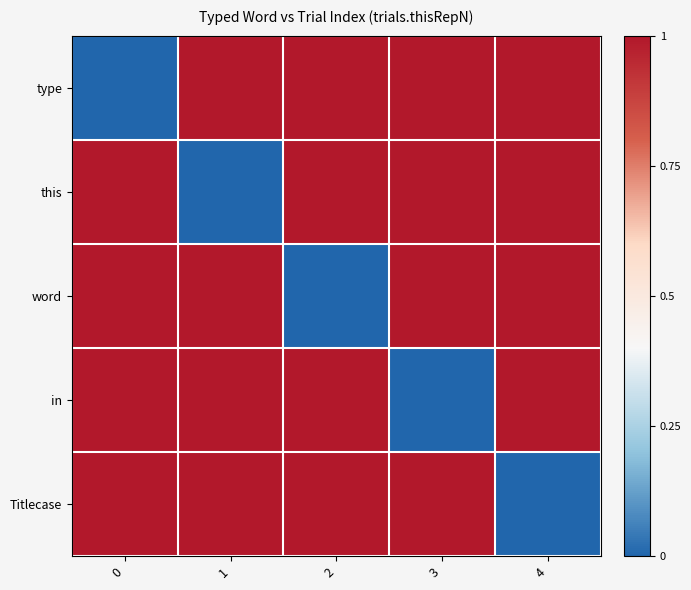

At which category does the chart reach its peak across all series?

1